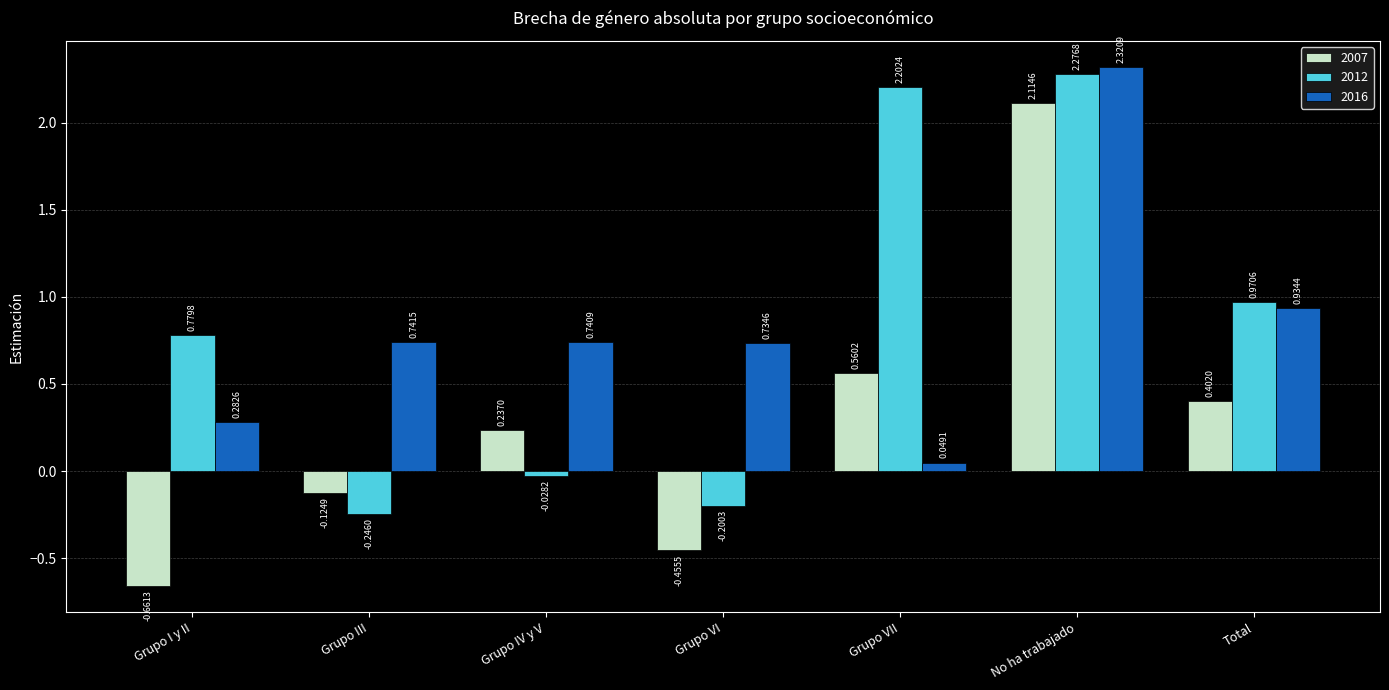

Which series has the widest spread of values?

2007